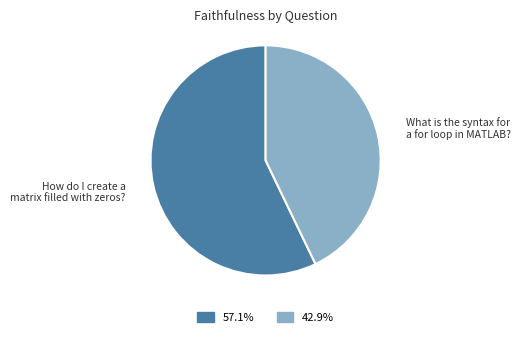

Which slice represents more than half of the pie?

How do I create a matrix filled with zeros?